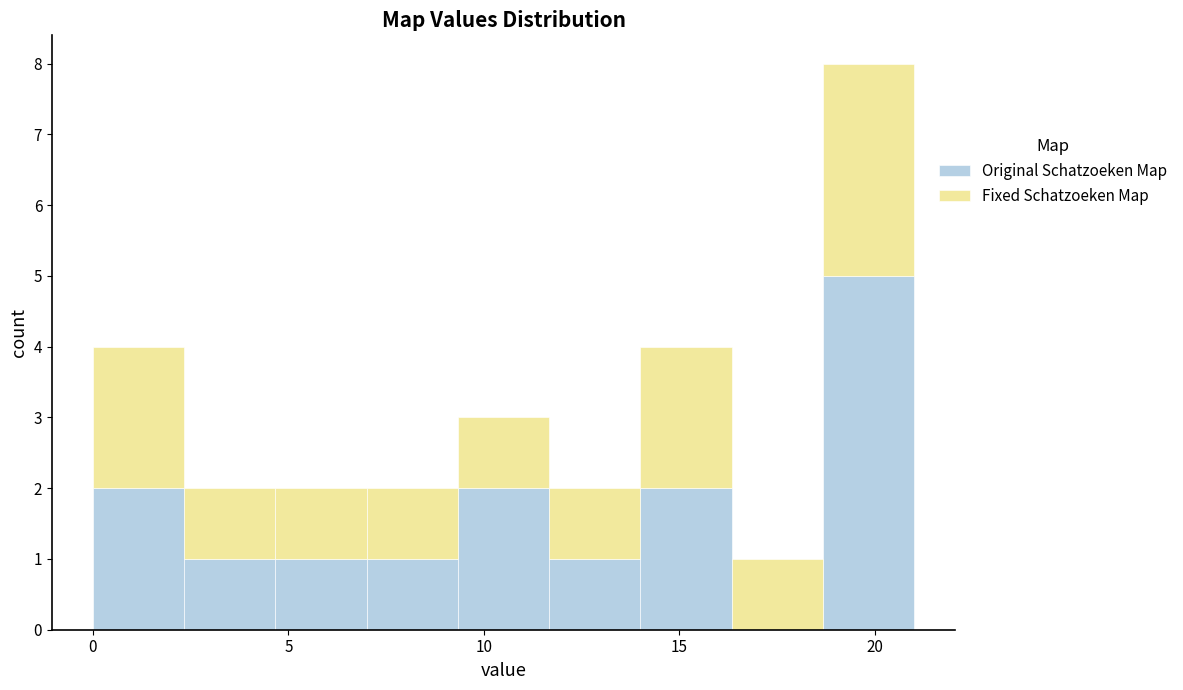

Reading left to right, list every stacked bar in this chart as the range it spans on the x-axis followed by its total height. Neither the bar edges nor the heights are printed on the chart, so give them approximately, as read against the axes.

0.0 to 2.5: 4
2.5 to 4.5: 2
4.5 to 7.0: 2
7.0 to 9.5: 2
9.5 to 11.5: 3
11.5 to 14.0: 2
14.0 to 16.5: 4
16.5 to 18.5: 1
18.5 to 21.0: 8